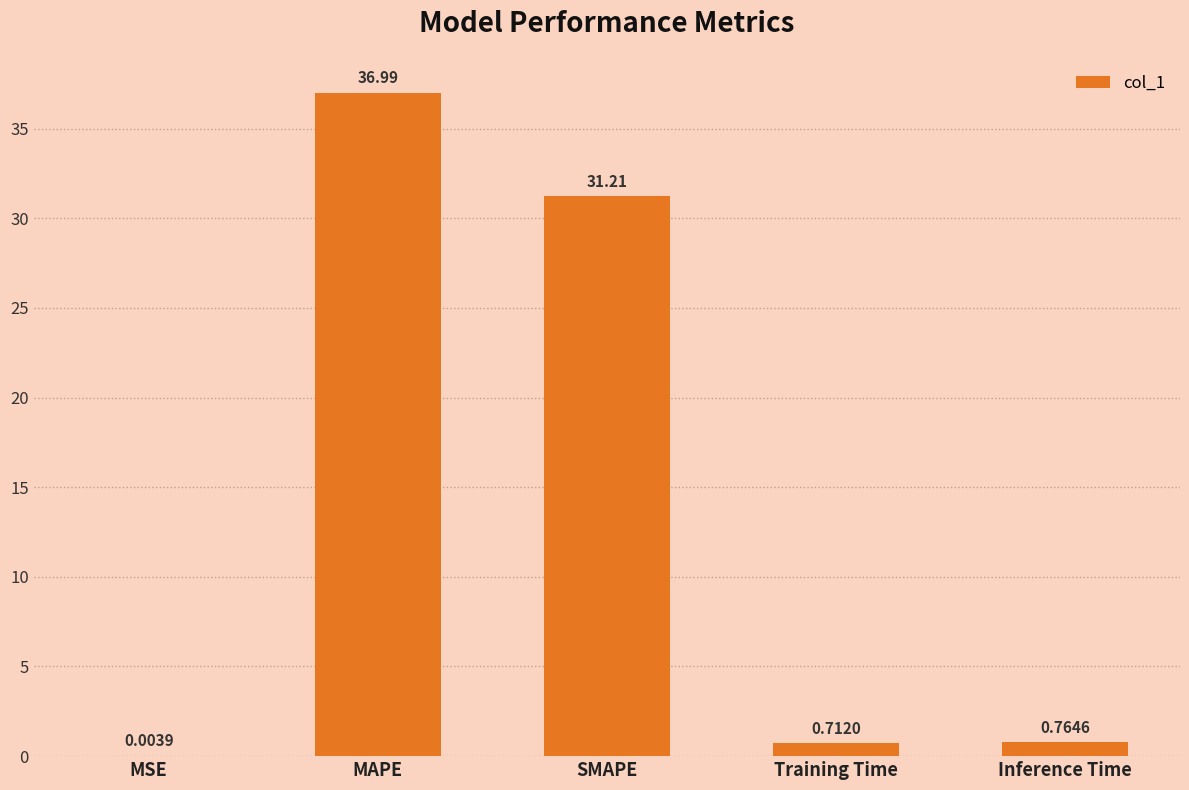

What is the sum of the values at Inference Time and MAPE?

37.8